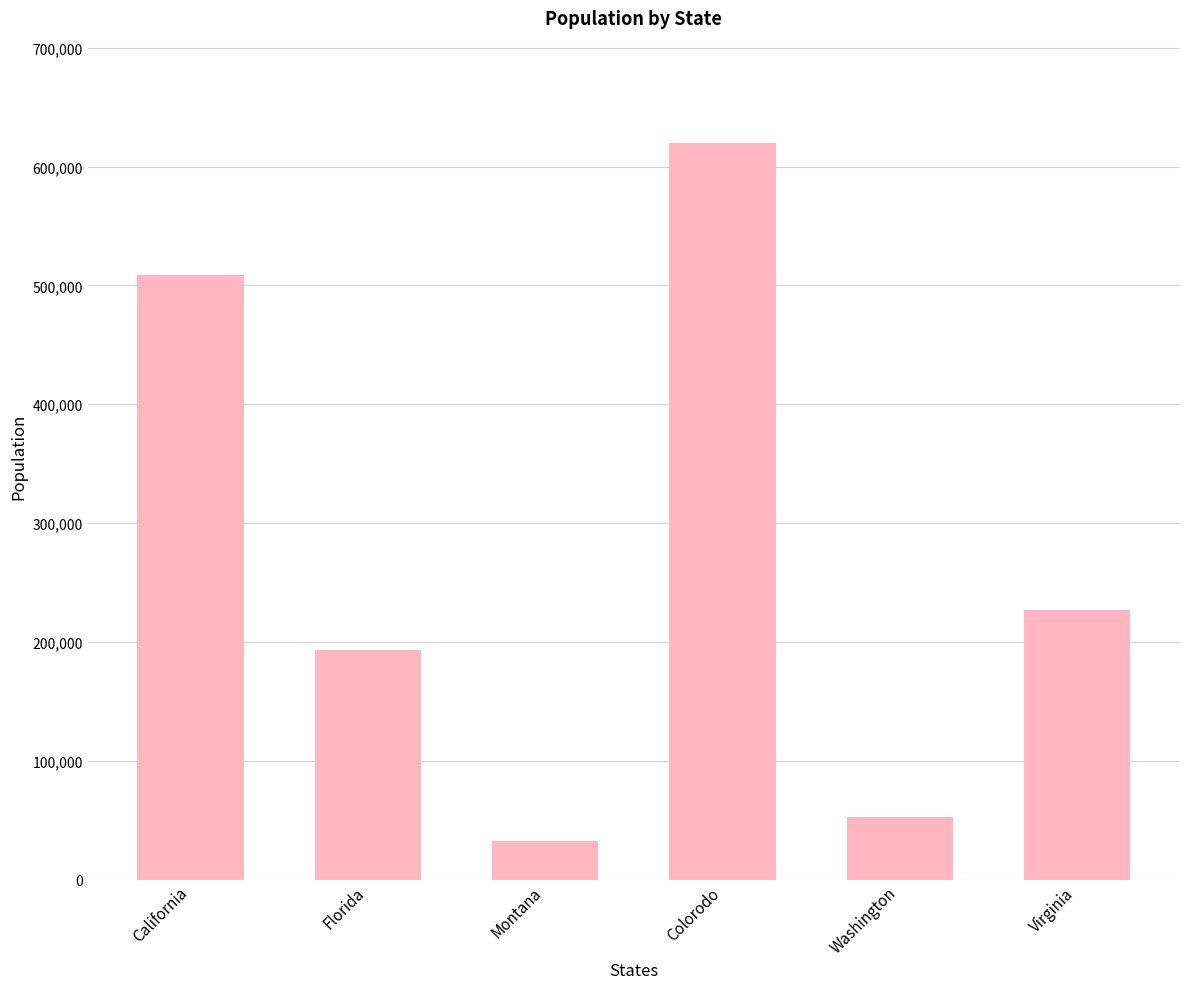

What is the label of the 5th bar from the right?

Florida